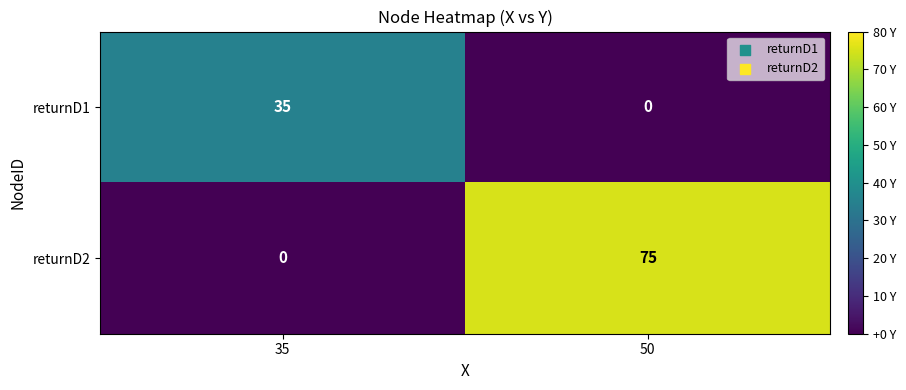

The value of returnD2 at 35 is 0. True or false?

True